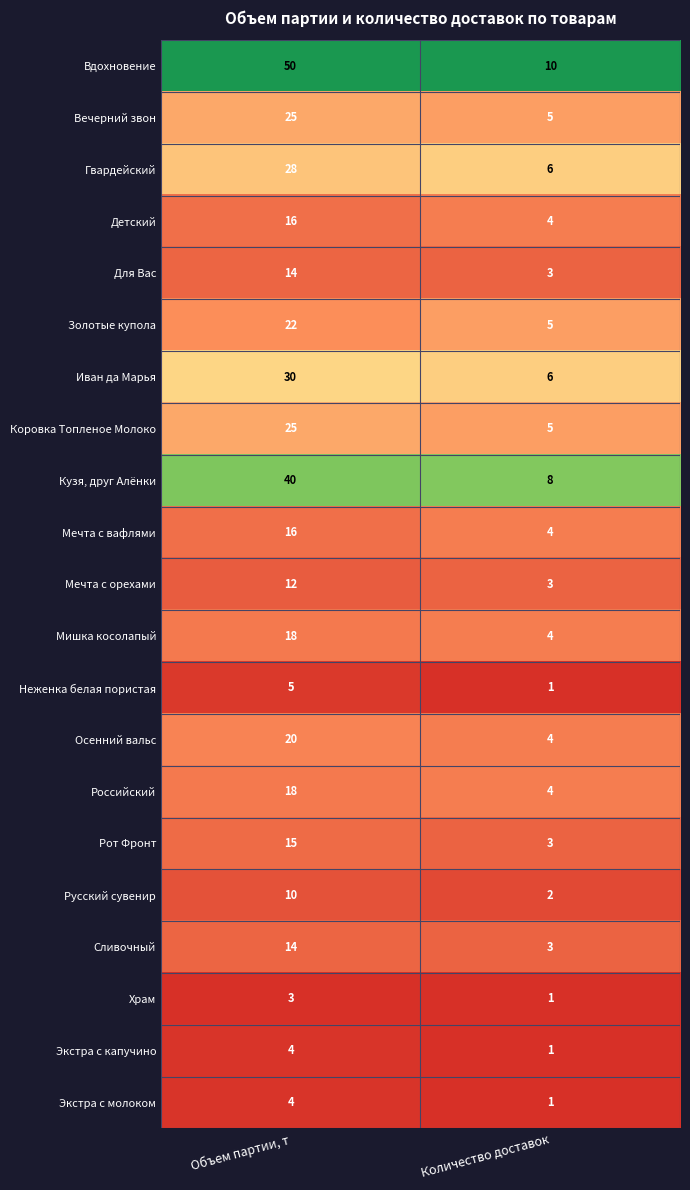

Which series has the largest total across all categories?

Вдохновение